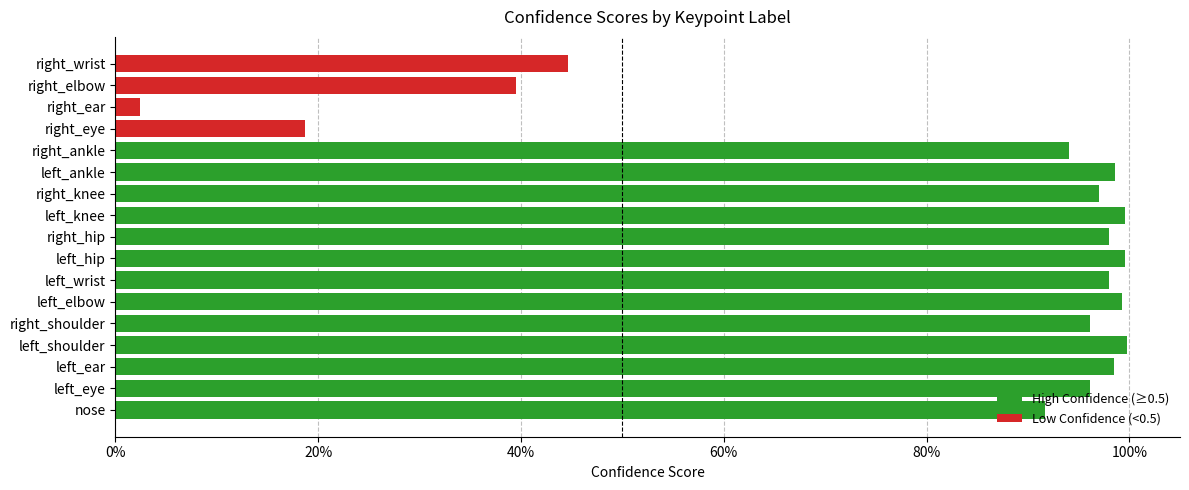

What is the sum of the values at right_hip and left_wrist?

2.0